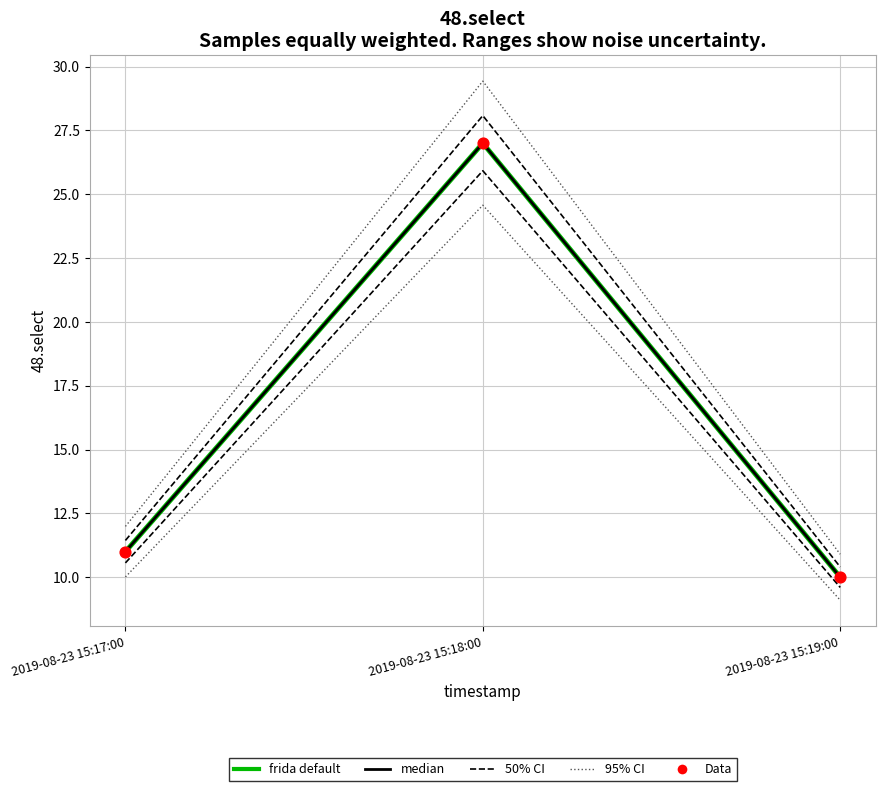

Which series contains the lowest Y value?

frida default